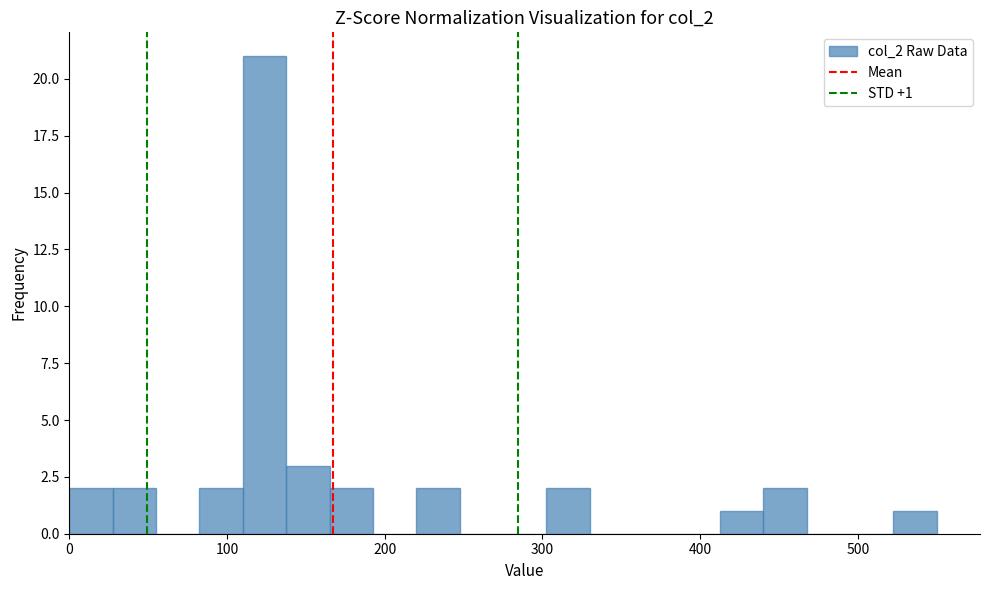

Read against the x-axis, roughly where is the centre of the tallest bar?

120